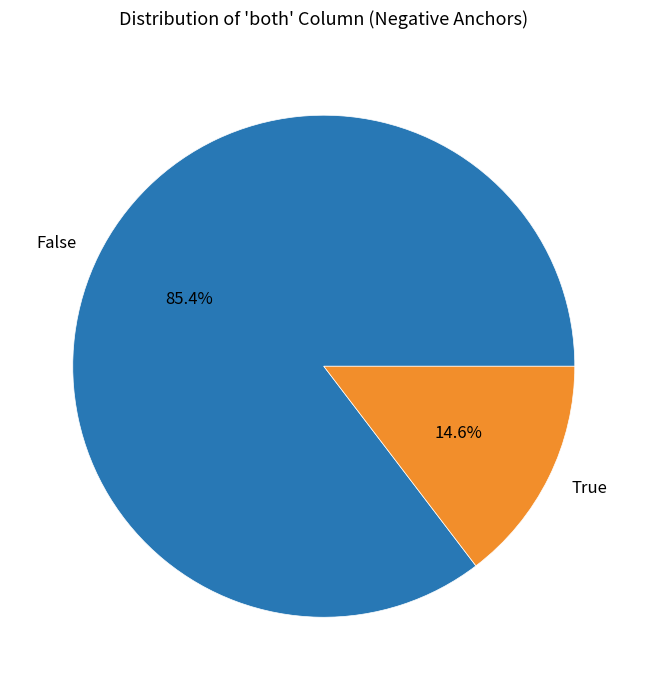

Between False and True, which is larger?

False